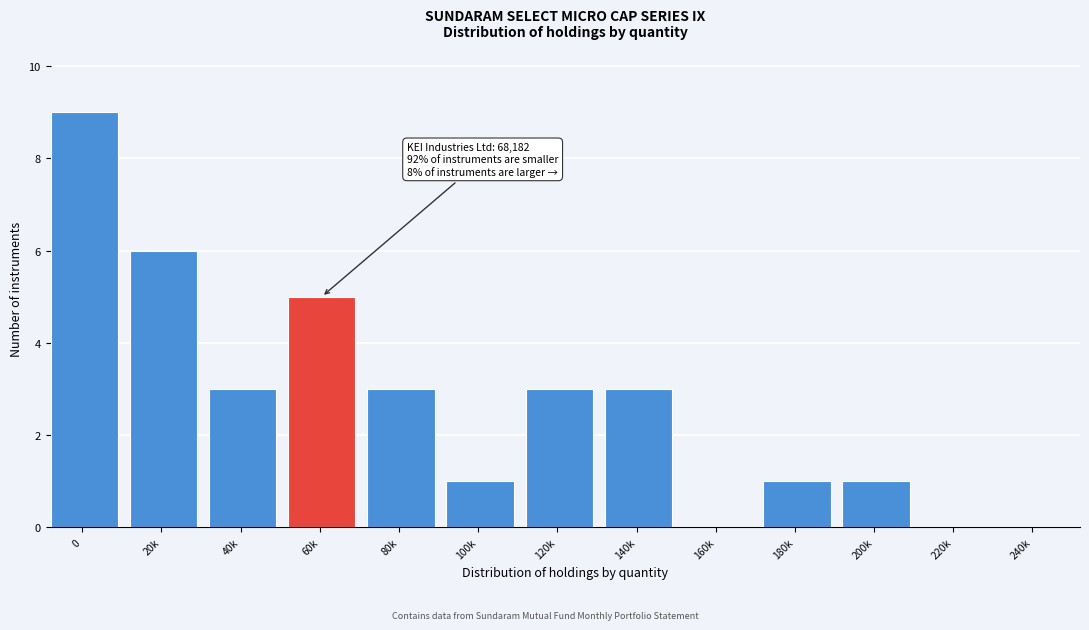

Reading left to right, extract all data points from this chart.

0=9	20k=6	40k=3	60k=5	80k=3	100k=1	120k=3	140k=3	160k=0	180k=1	200k=1	220k=0	240k=0